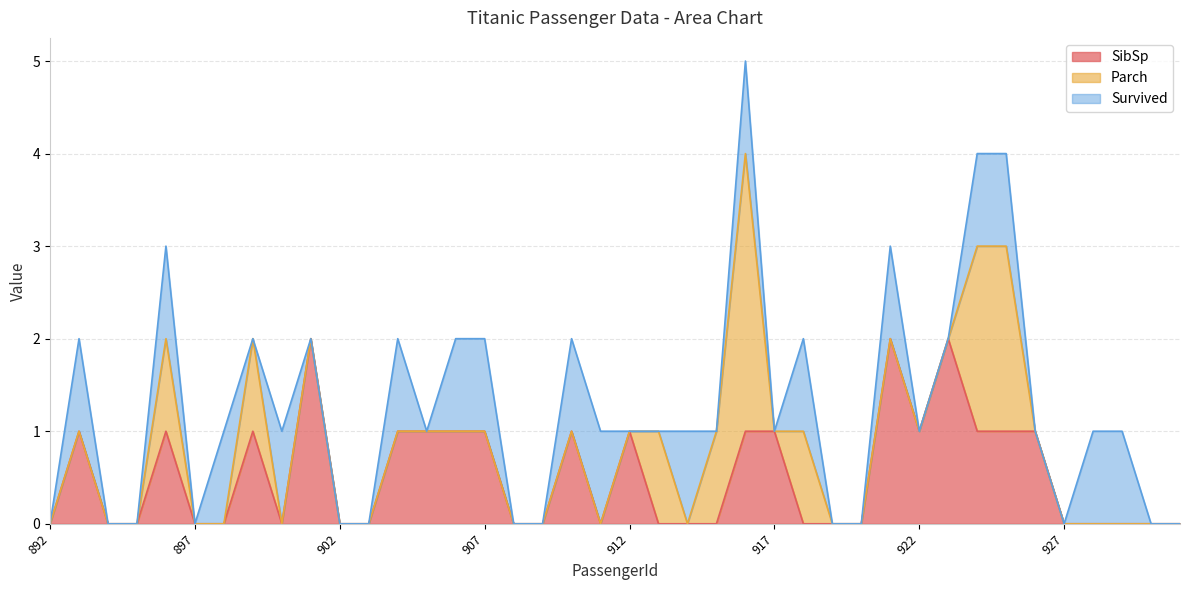

How many SibSp values are between 0 and 1?

37